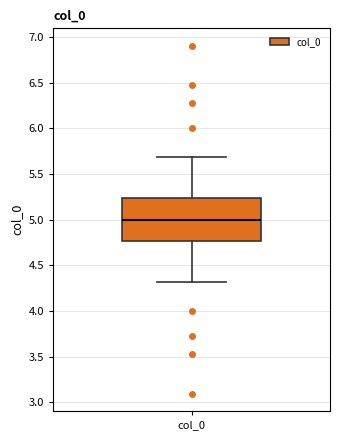

Where does the upper whisker of the box for col_0 end on the y-axis? The values are not printed on the chart, so give them approximately, as read against the axis.

5.70